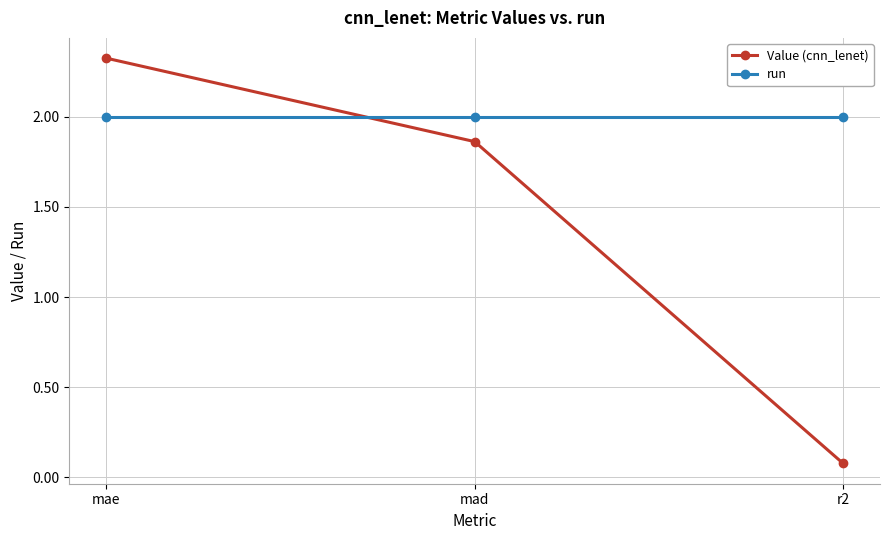

Rank the categories by Value (cnn_lenet) value from highest to lowest.

mae, mad, r2